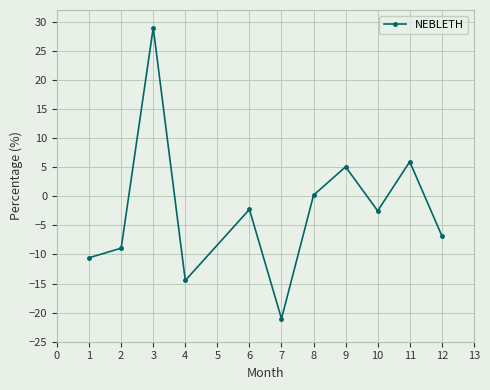

At which category does the data reach its first local peak?

3